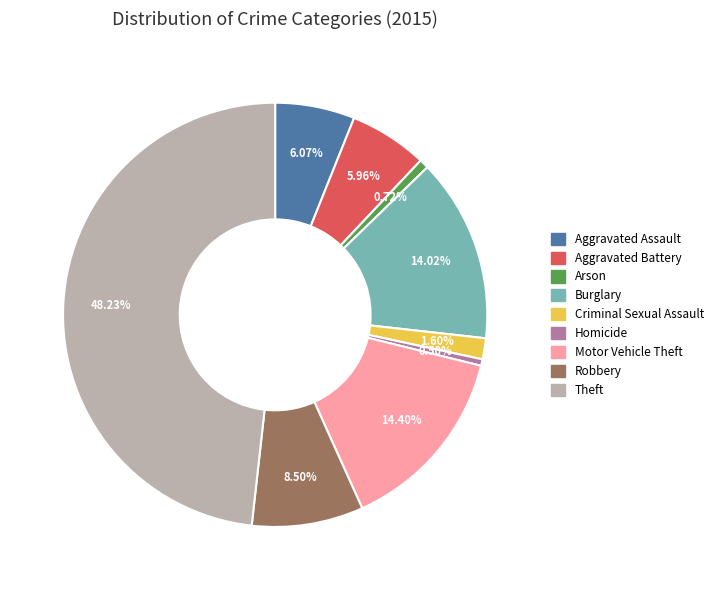

Which category has the biggest portion of the pie?

Theft